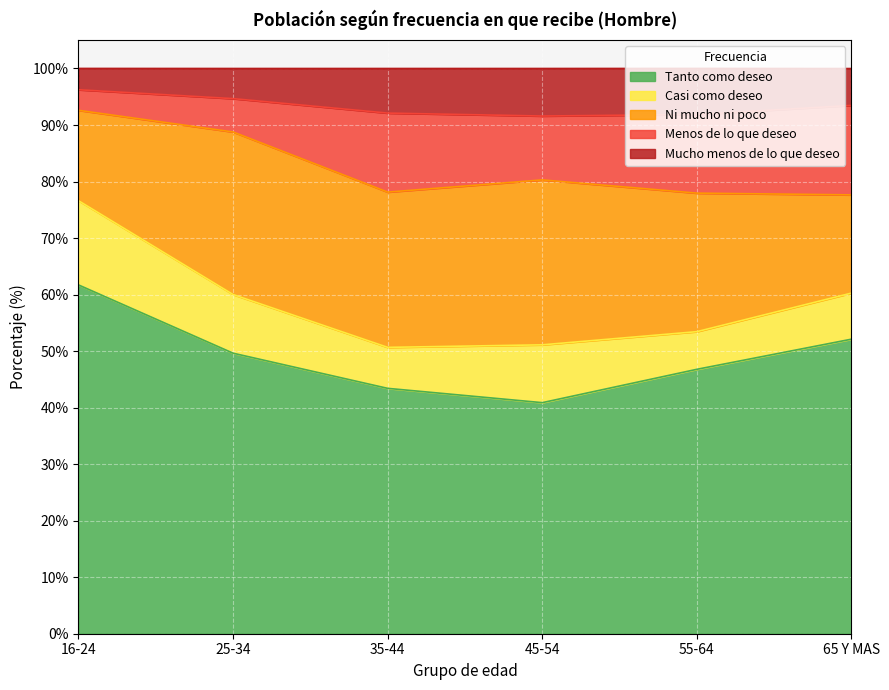

Which category has the highest value in the Tanto como deseo series?

16-24